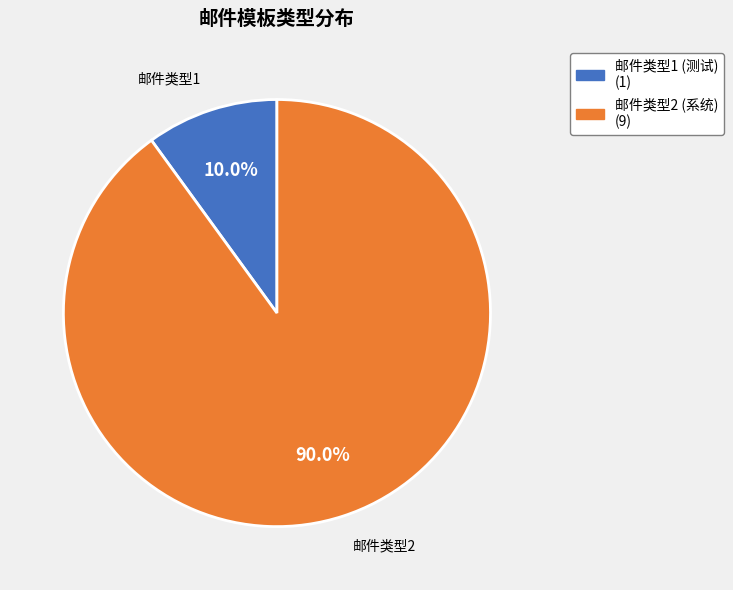

How many segments does this pie chart have?

2